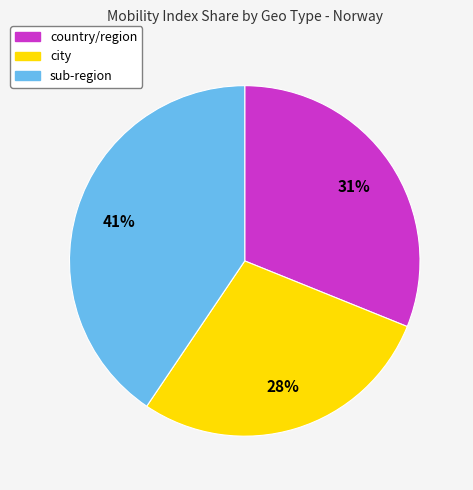

Does any single category account for the majority?

No